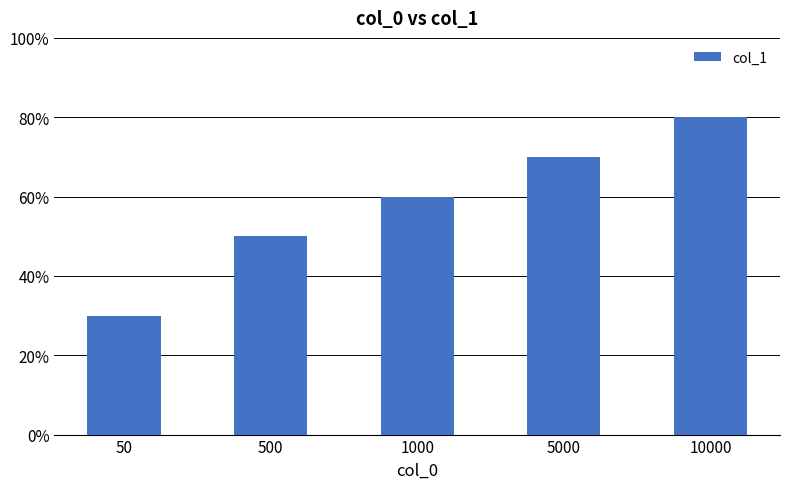

What is the difference between the maximum and second lowest values?

0.3